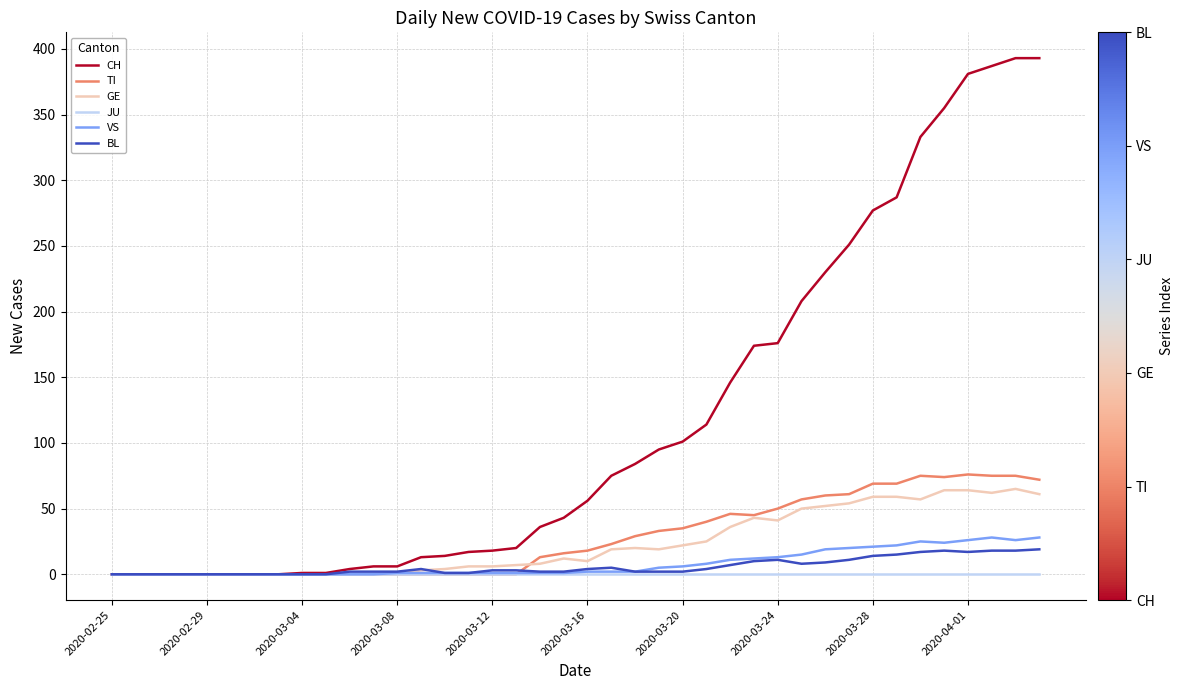

What is the greatest value displayed?

393